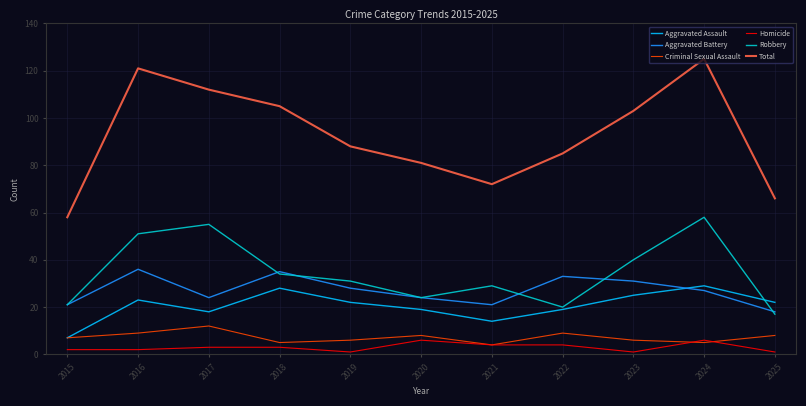

True or false: Total and Aggravated Assault cross at least once.

False